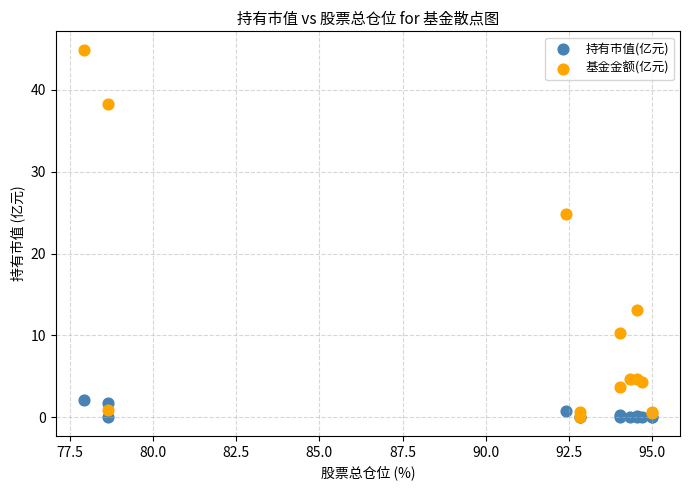

In the 基金金额(亿元) series, what Y value is closest to 22?

24.8